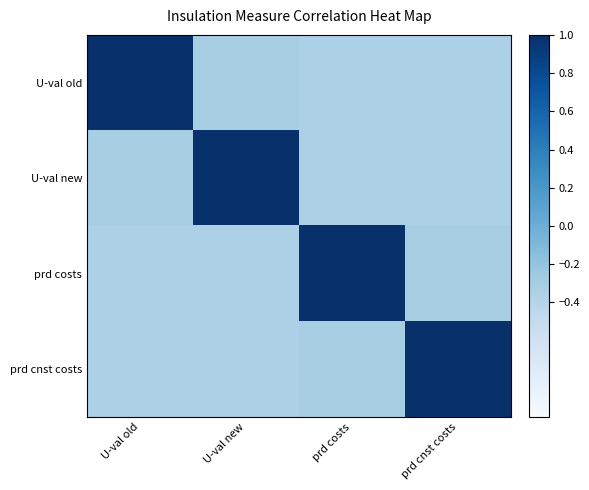

Which series has the largest total across all categories?

prd costs